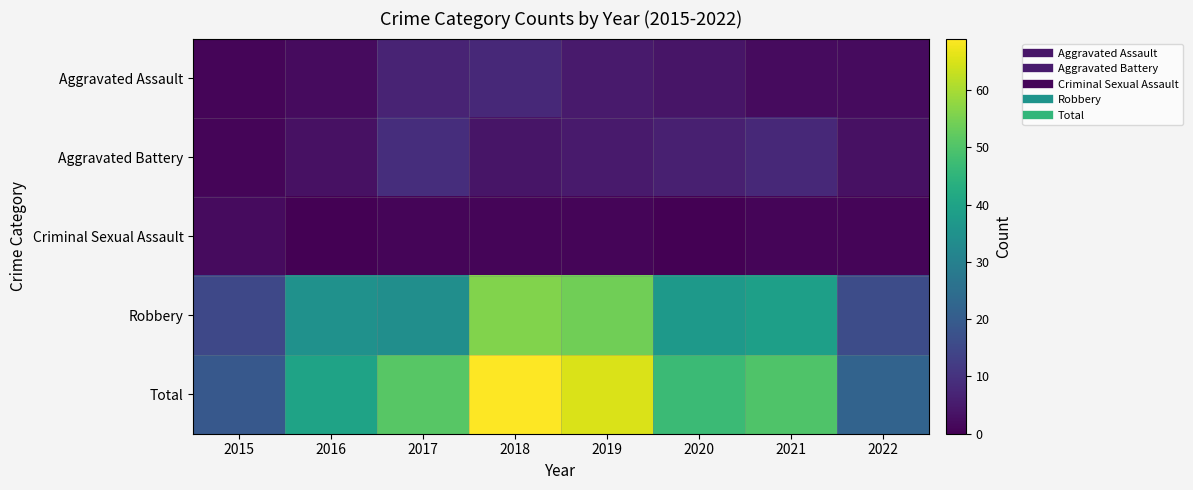

Which category has the highest value across all series?

2018